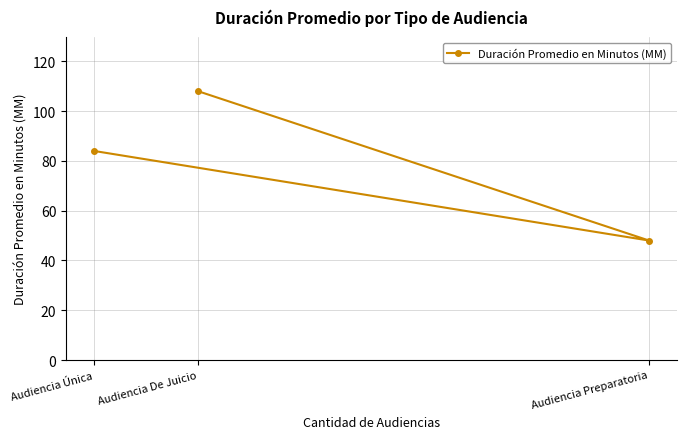

How many lines are shown in the chart?

1